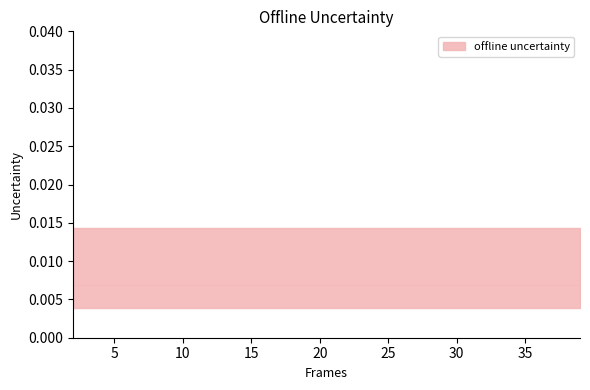

True or false: worst has a value of 0.0 at 2.

False